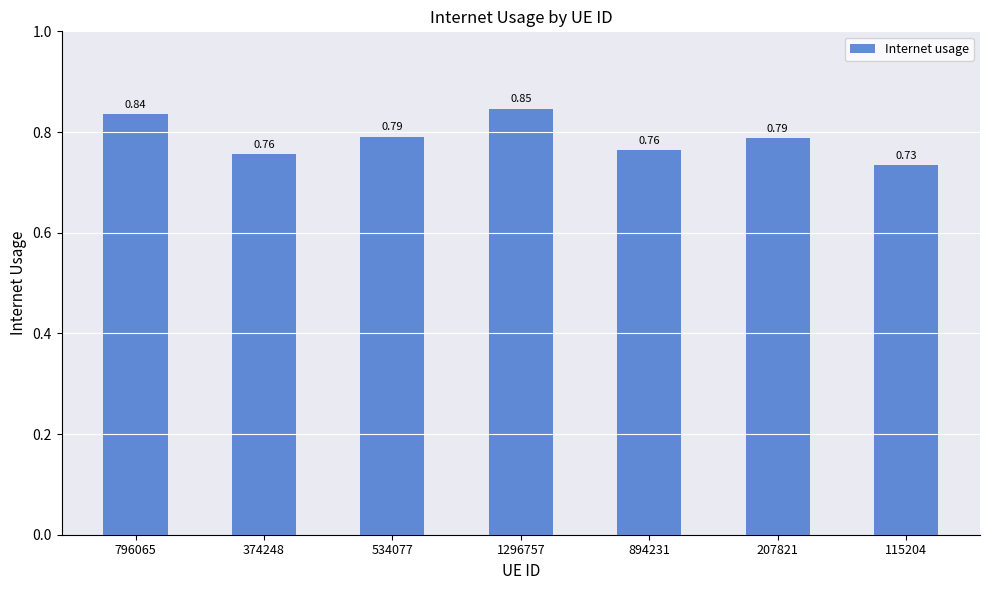

True or false: the data shows 0.4 at 534077.

False